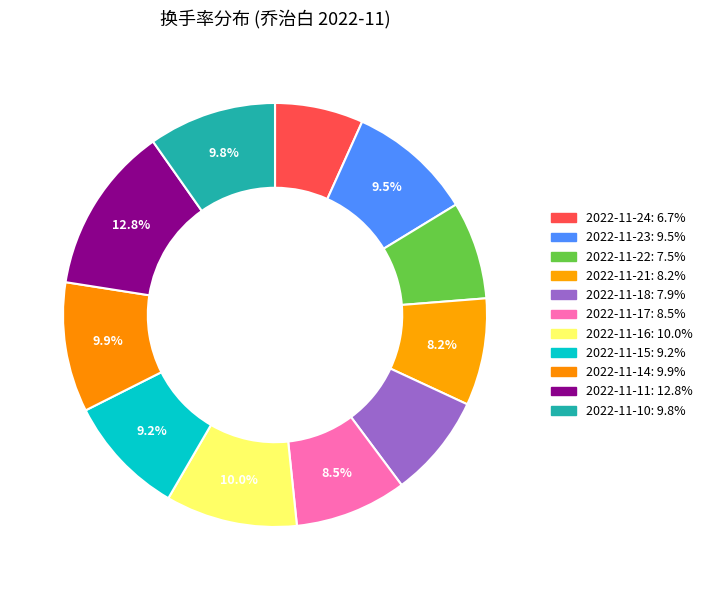

Combined, do 2022-11-10 and 2022-11-11 account for over 50%?

No